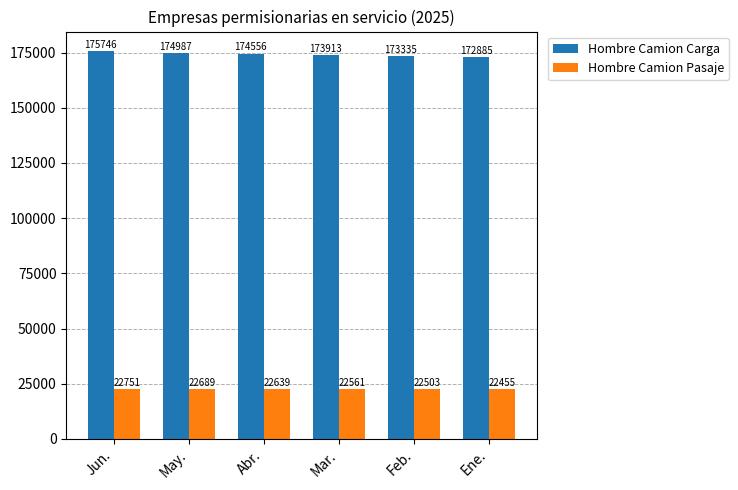

How many data points in Hombre Camion Pasaje are less than 22639?

3